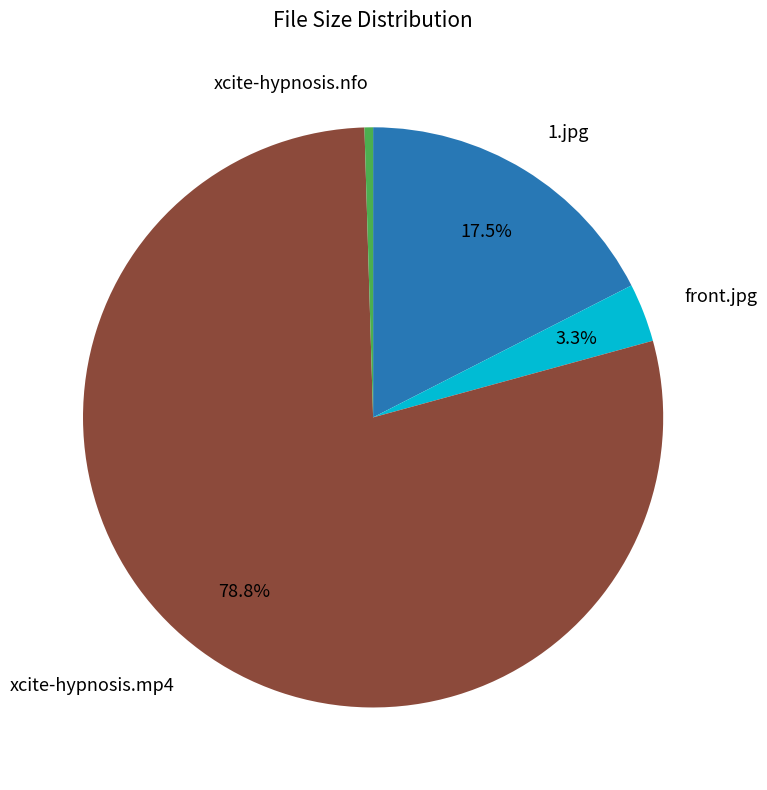

Does any single category account for the majority?

Yes